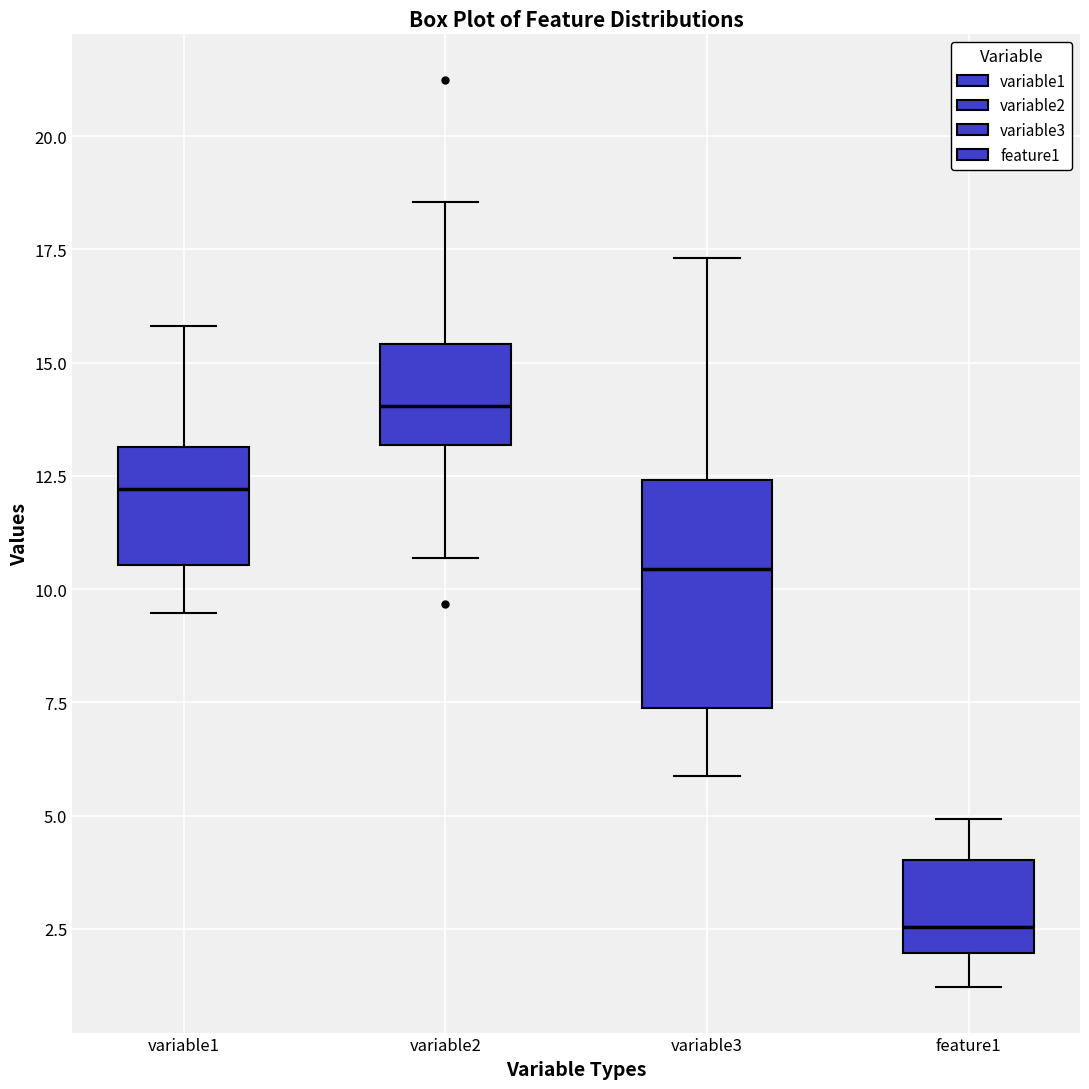

Reading left to right, transcribe this box plot: for each box, give where its median line is, the range the box spans, and where its two whiskers end, as read against the y-axis. The values are not printed on the chart, so give them approximately, as read against the axis.

variable1: median 12.0, box 10.5 to 13.0, whiskers 9.5 to 16.0
variable2: median 14.0, box 13.0 to 15.5, whiskers 10.5 to 18.5
variable3: median 10.5, box 7.5 to 12.5, whiskers 6.0 to 17.5
feature1: median 2.5, box 2.0 to 4.0, whiskers 1.0 to 5.0